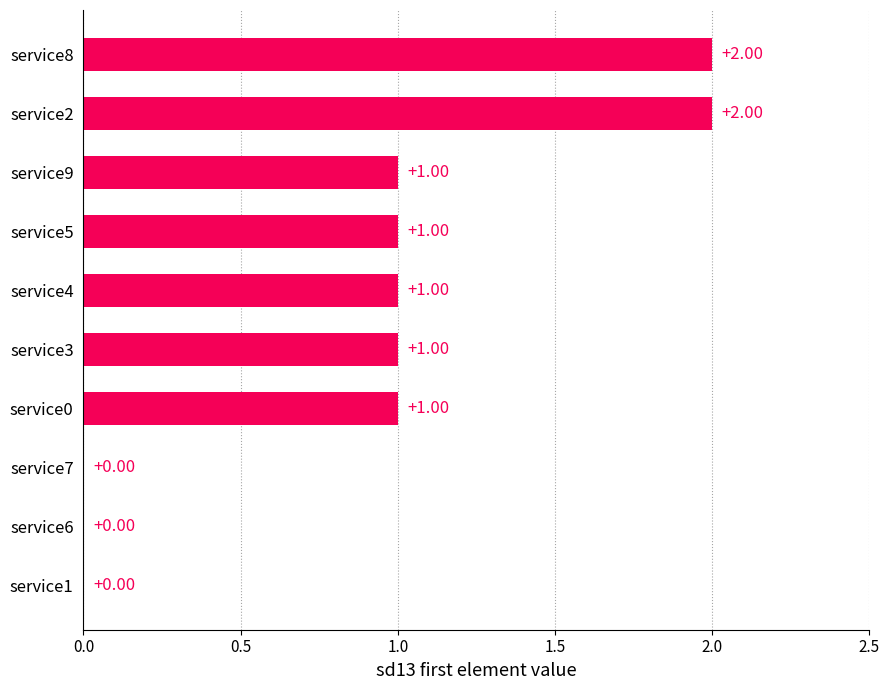

What is the sum of the values at service8 and service5?

3